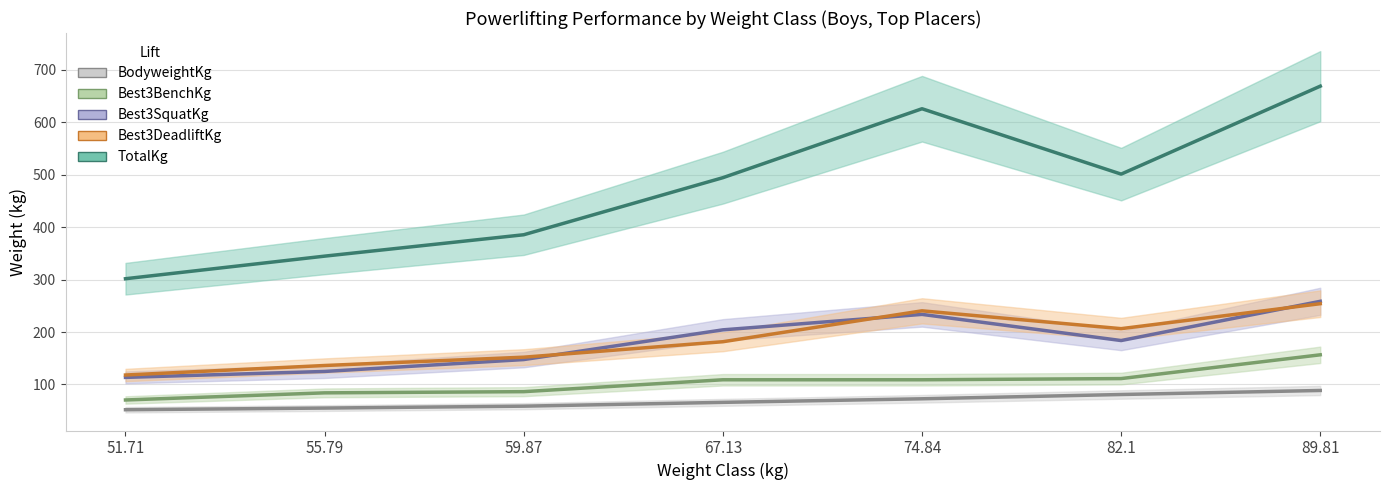

Where does the TotalKg series first go above 494?

67.13